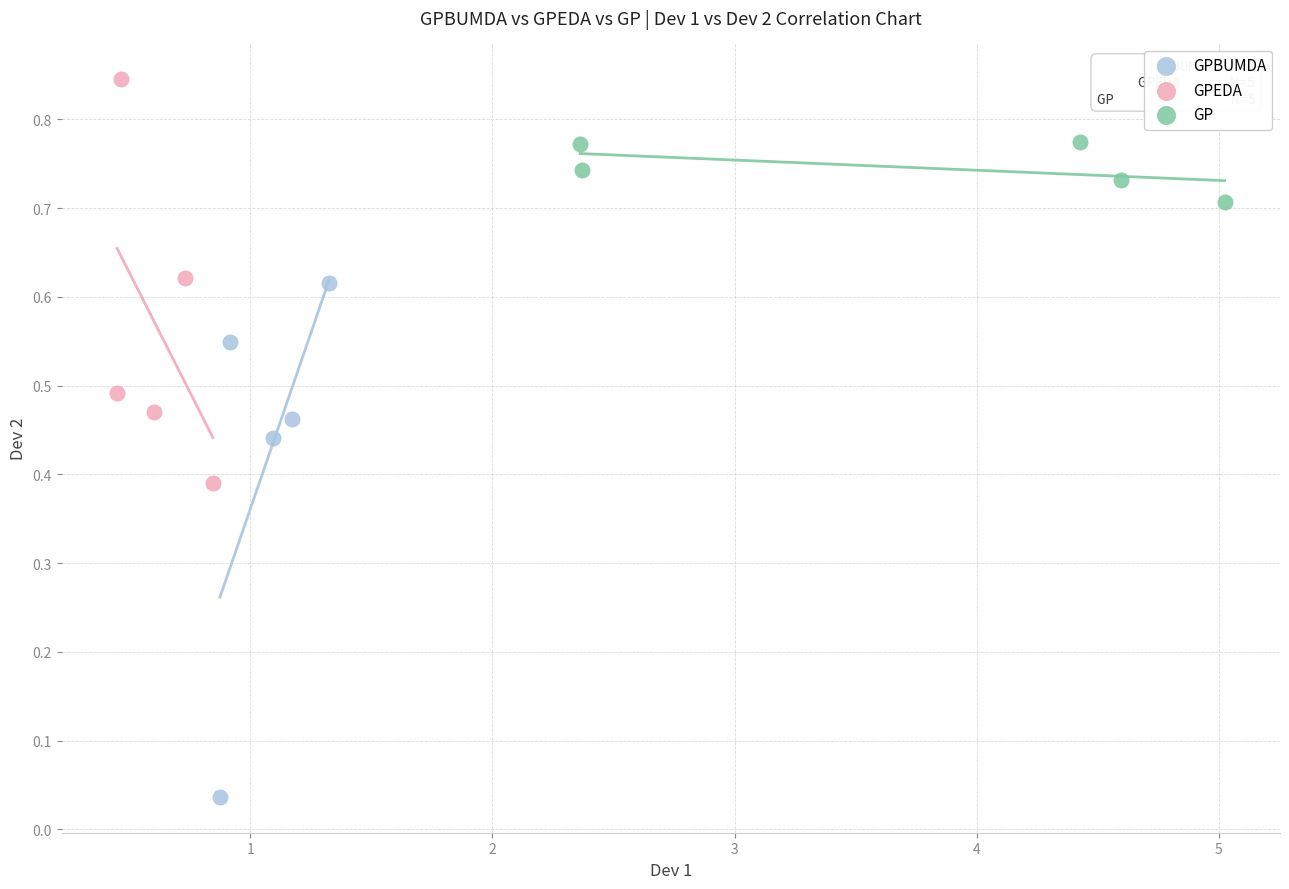

Which series reaches the maximum Y coordinate?

GPEDA